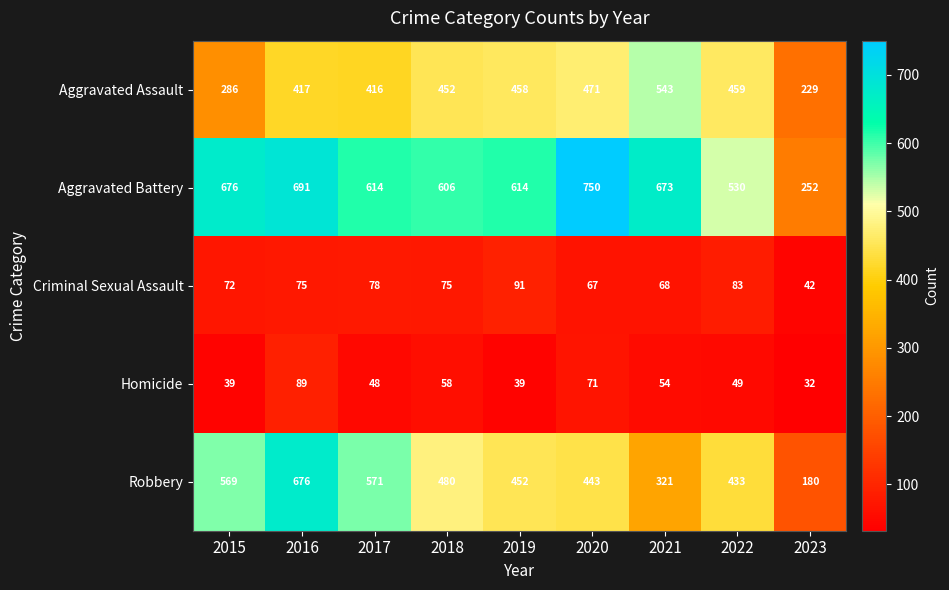

What is the sum of all Criminal Sexual Assault values?

651